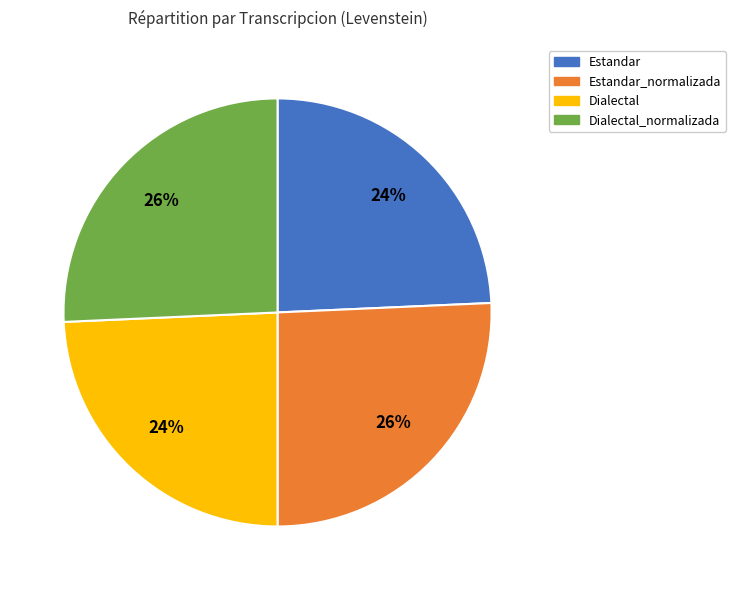

Is there any slice that represents more than half of the pie?

No